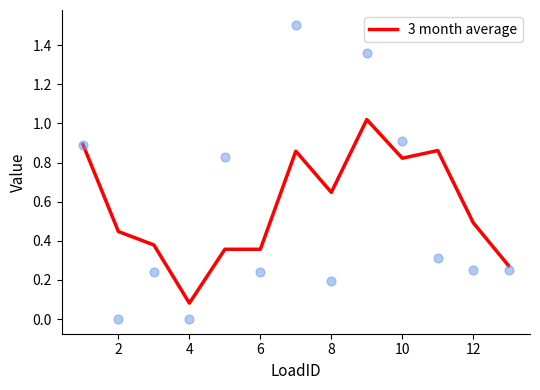

At which label is 3 month average closest to 0?

4